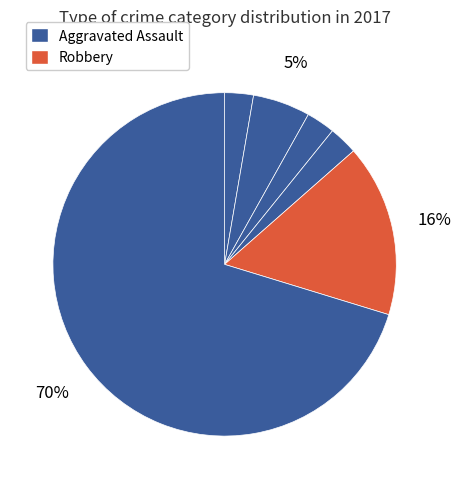

How many slices are in this pie chart?

6